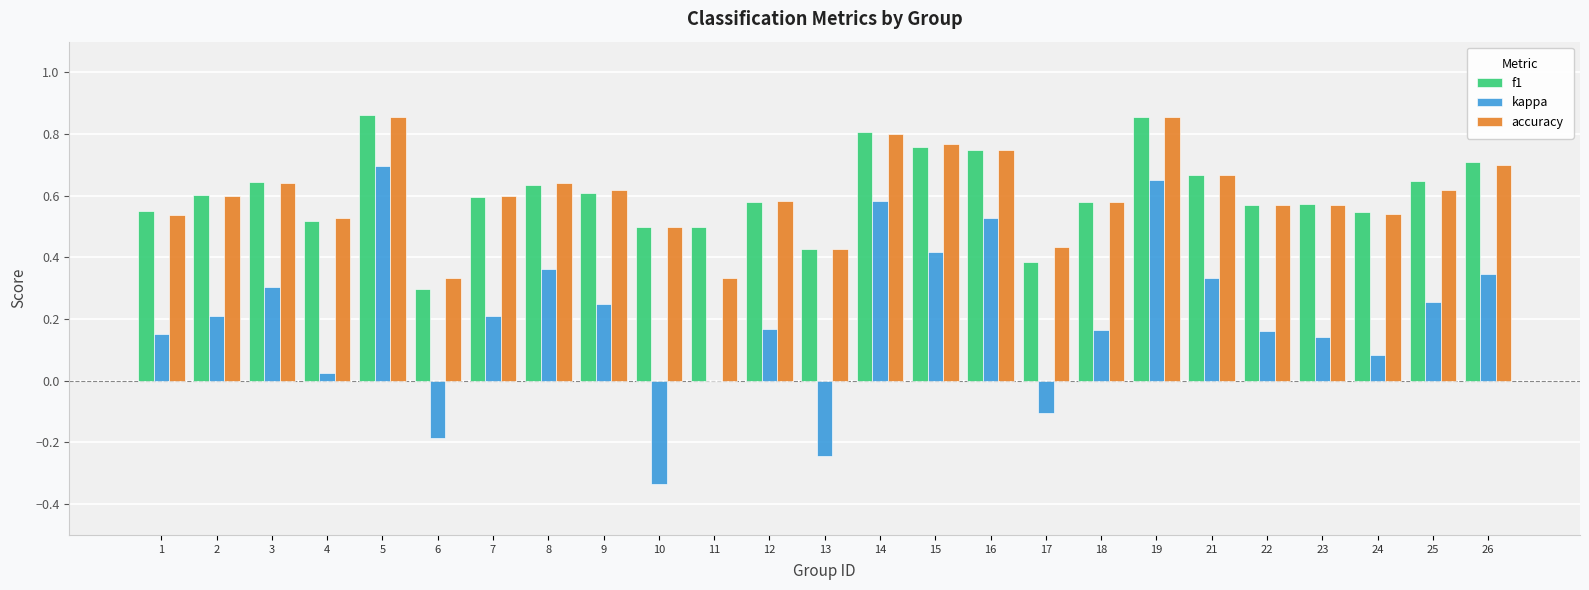

The accuracy series shows 0.2 at 18. True or false?

False